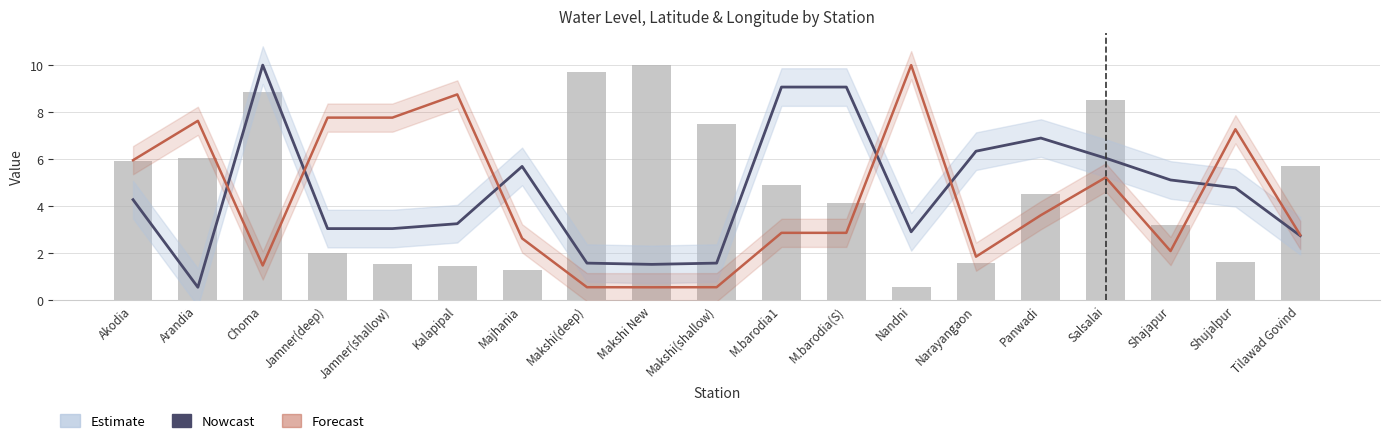

What is the difference between the maximum and minimum values?

9.4